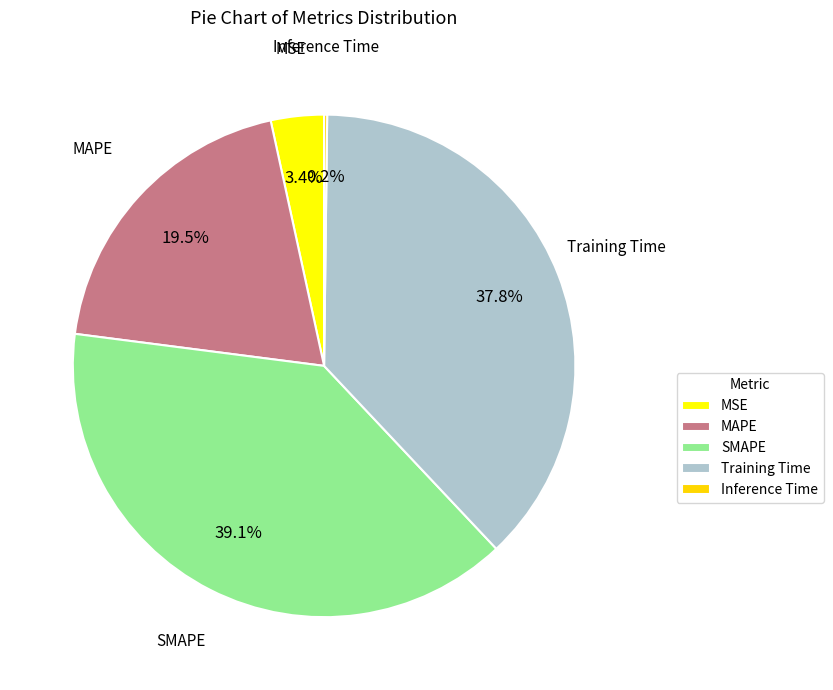

What percentage is the Training Time slice, to the nearest percent?

38%